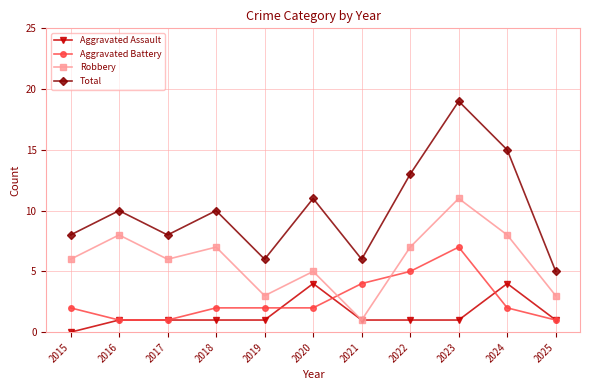

What is the difference between the highest and lowest values at 2017?

7